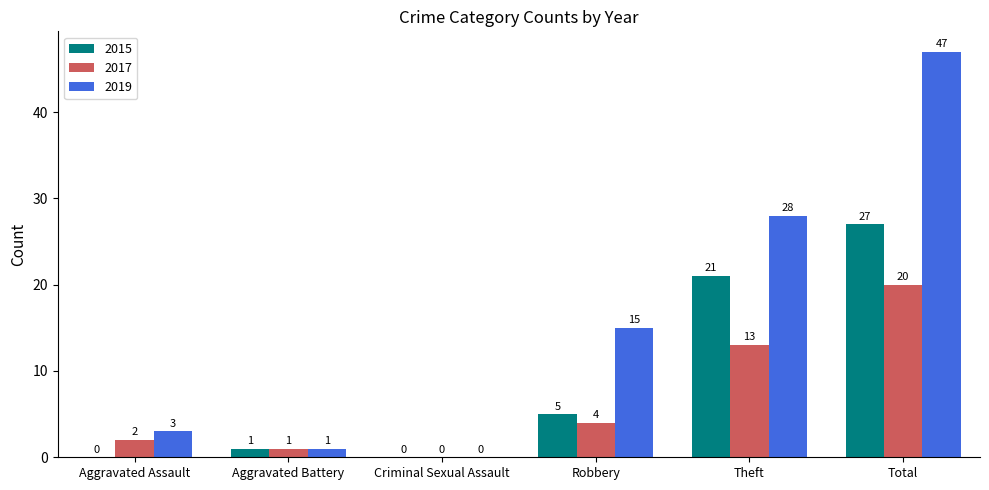

Is it true that 2015 equals 0 at Criminal Sexual Assault?

True